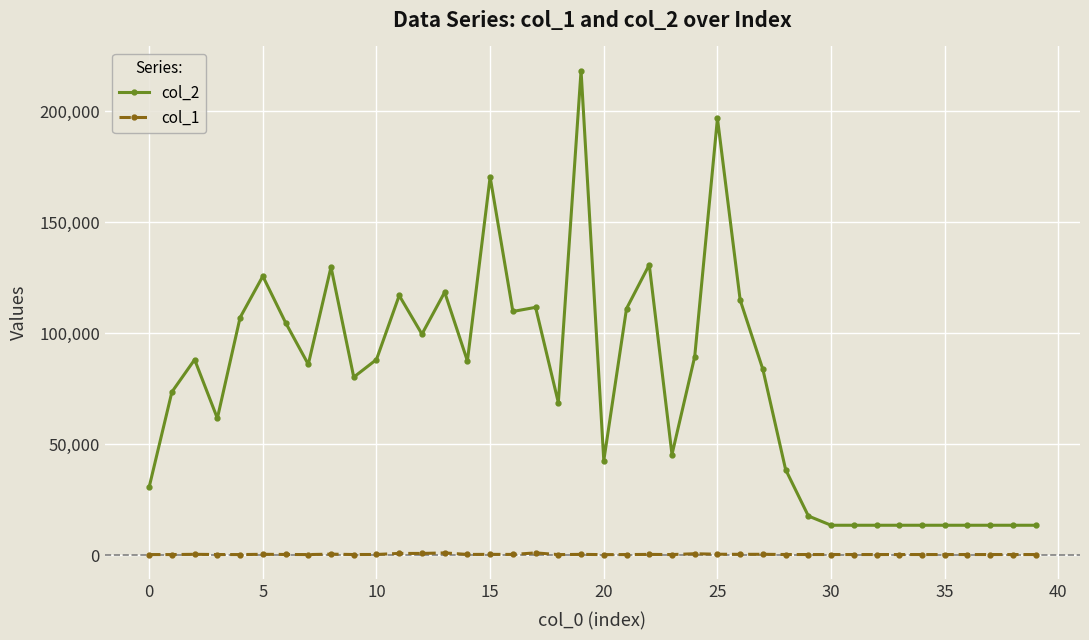

What is the sum of all col_2 values?

3082050